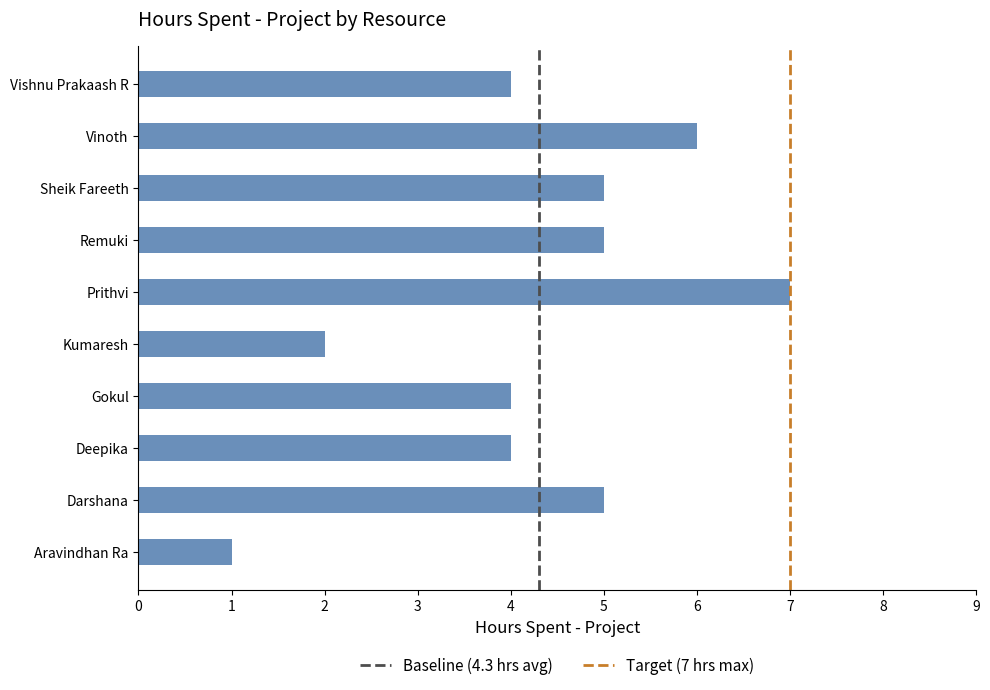

What is the sum of the values at Prithvi and Remuki?

12